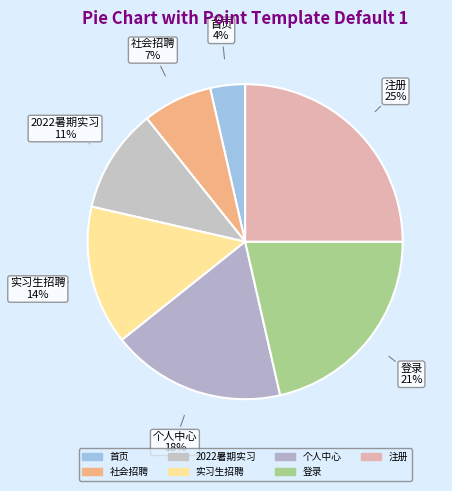

Combined, do 登录 and 首页 account for over 50%?

No